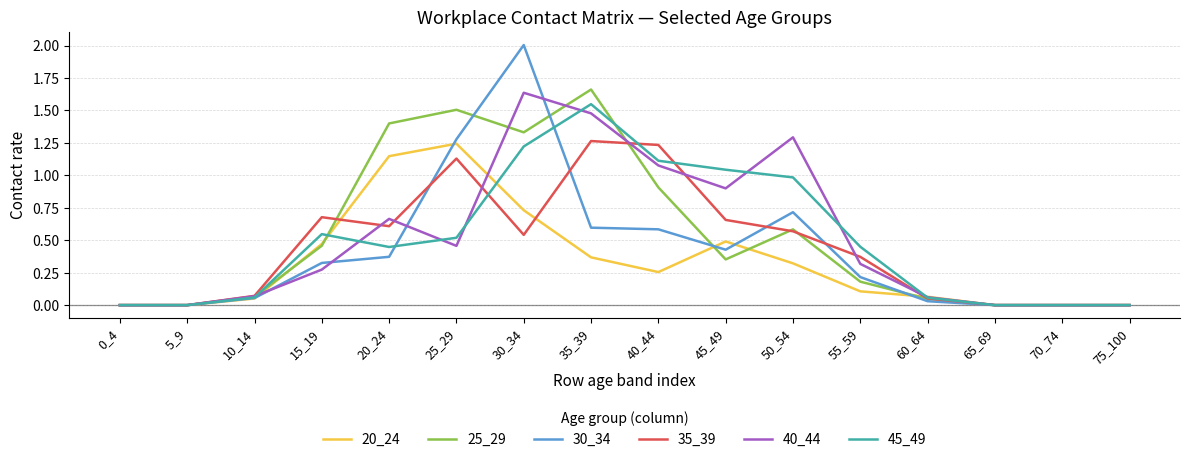

What value does the 25_29 series have at 20_24?

1.4